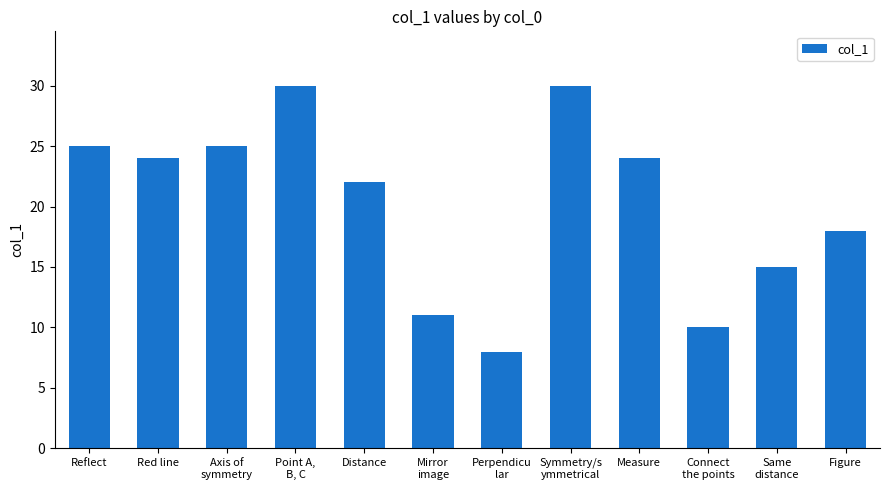

The chart shows a value of 7 at Distance. True or false?

False